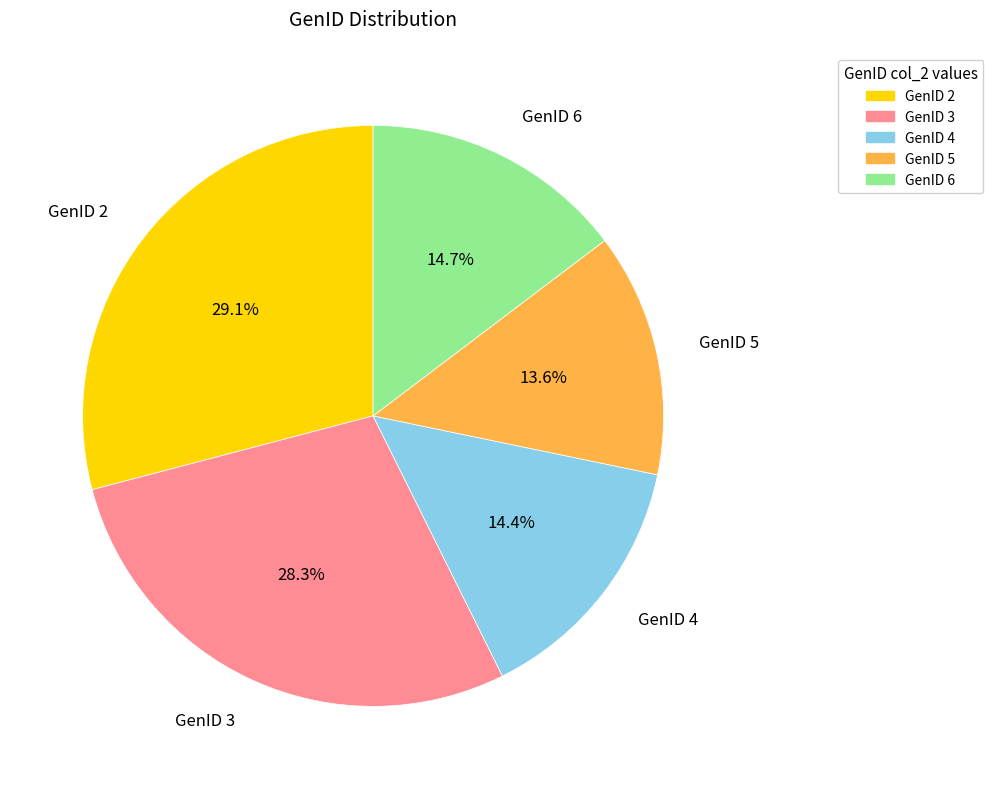

Count the number of slices in the pie.

5